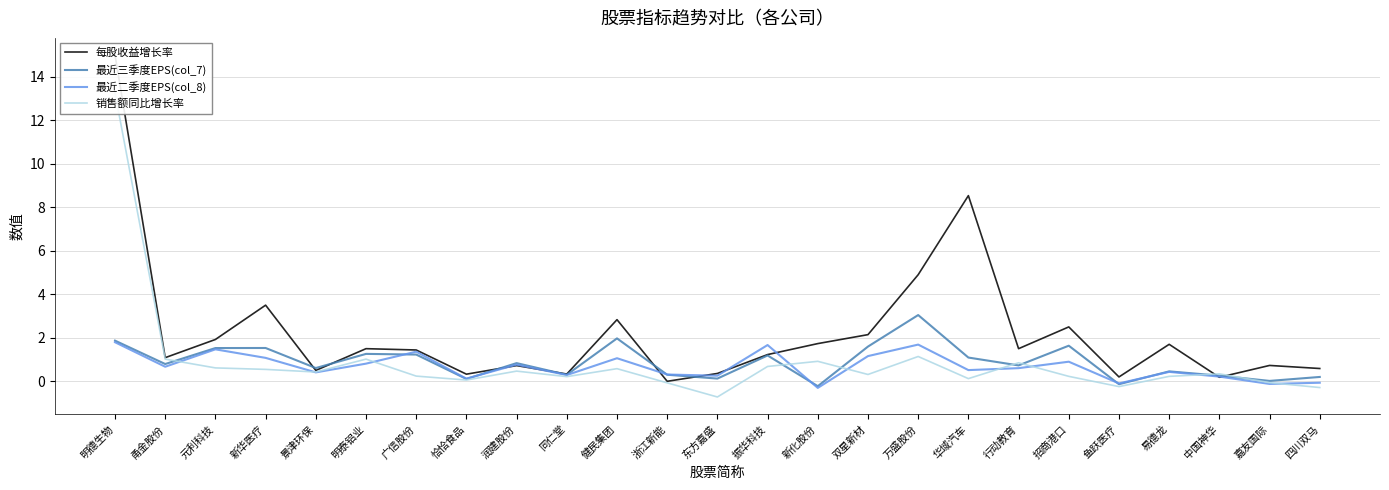

Which series has the largest total across all categories?

每股收益增长率